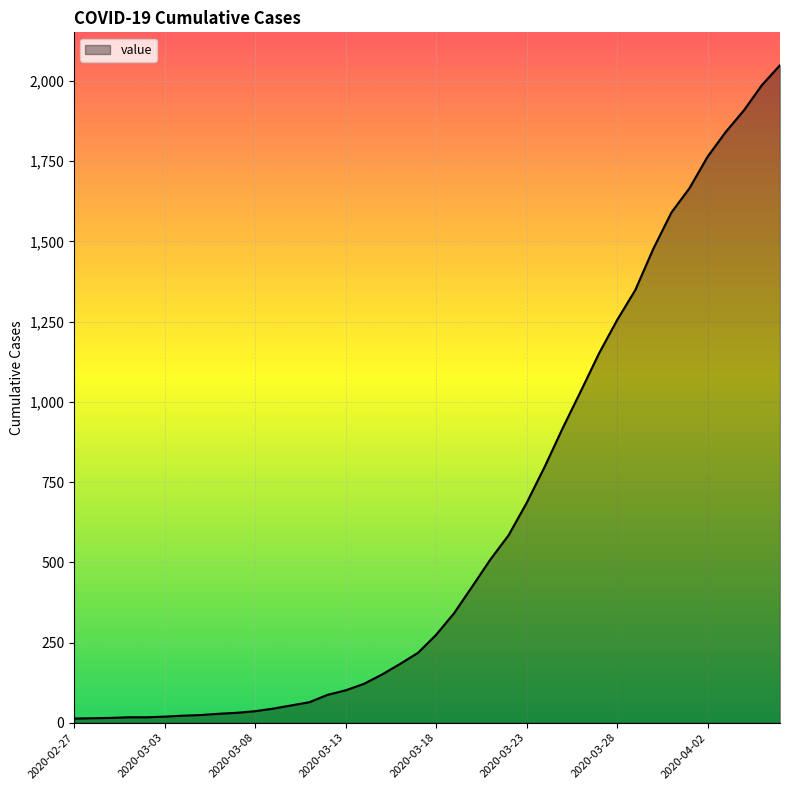

What is the difference between the maximum and minimum values?

2036